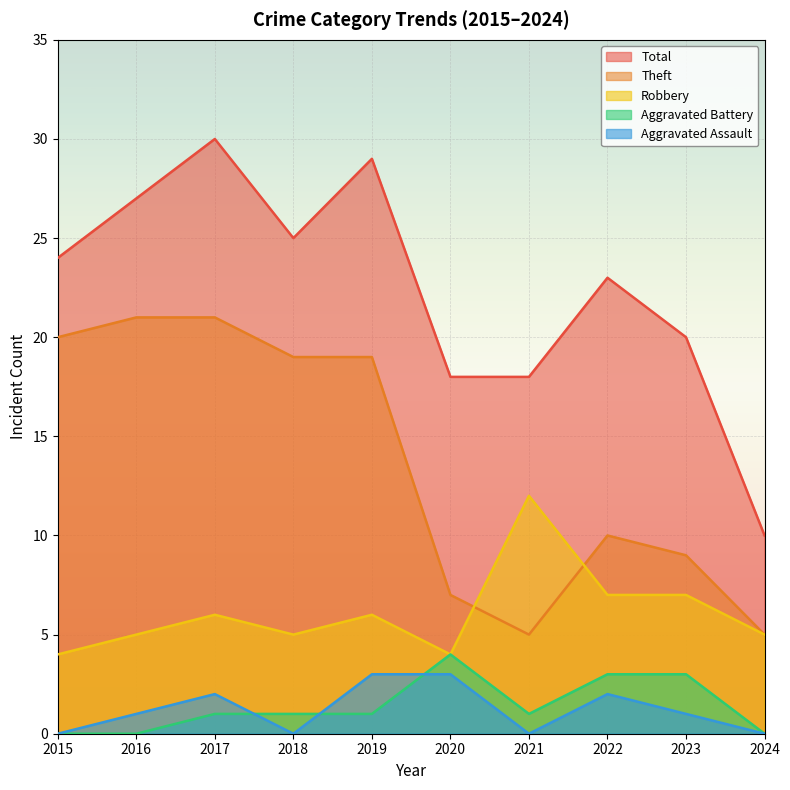

What is the spread (max minus min) of values at 2017?

29